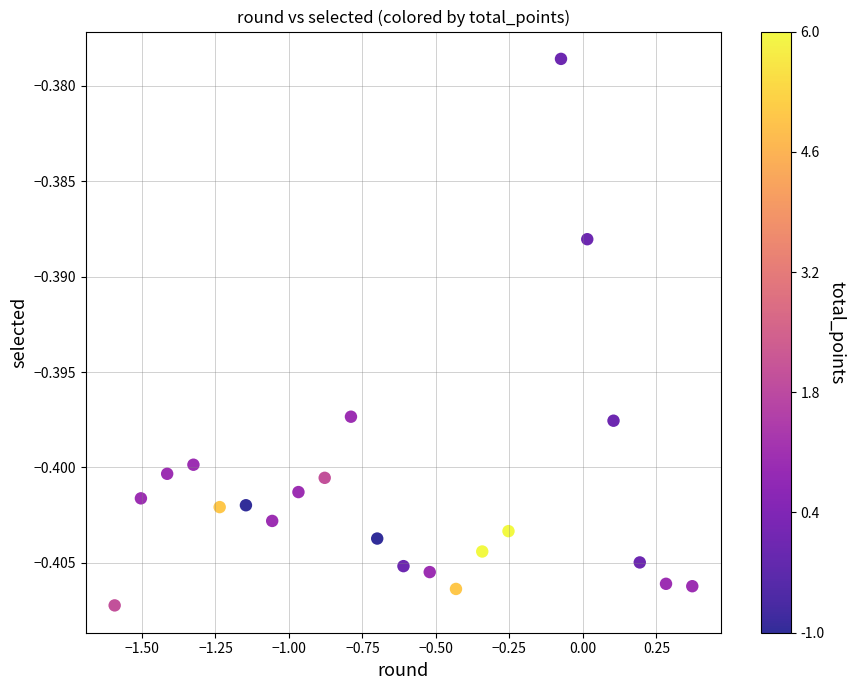

Count the number of points in this scatter plot.

22